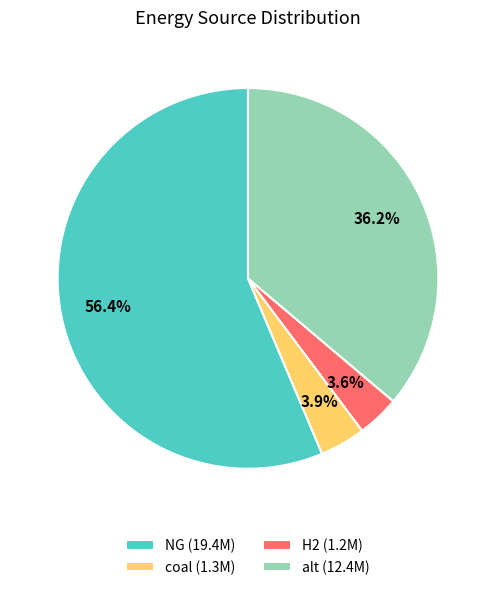

Which category has the biggest portion of the pie?

NG (19.4M)